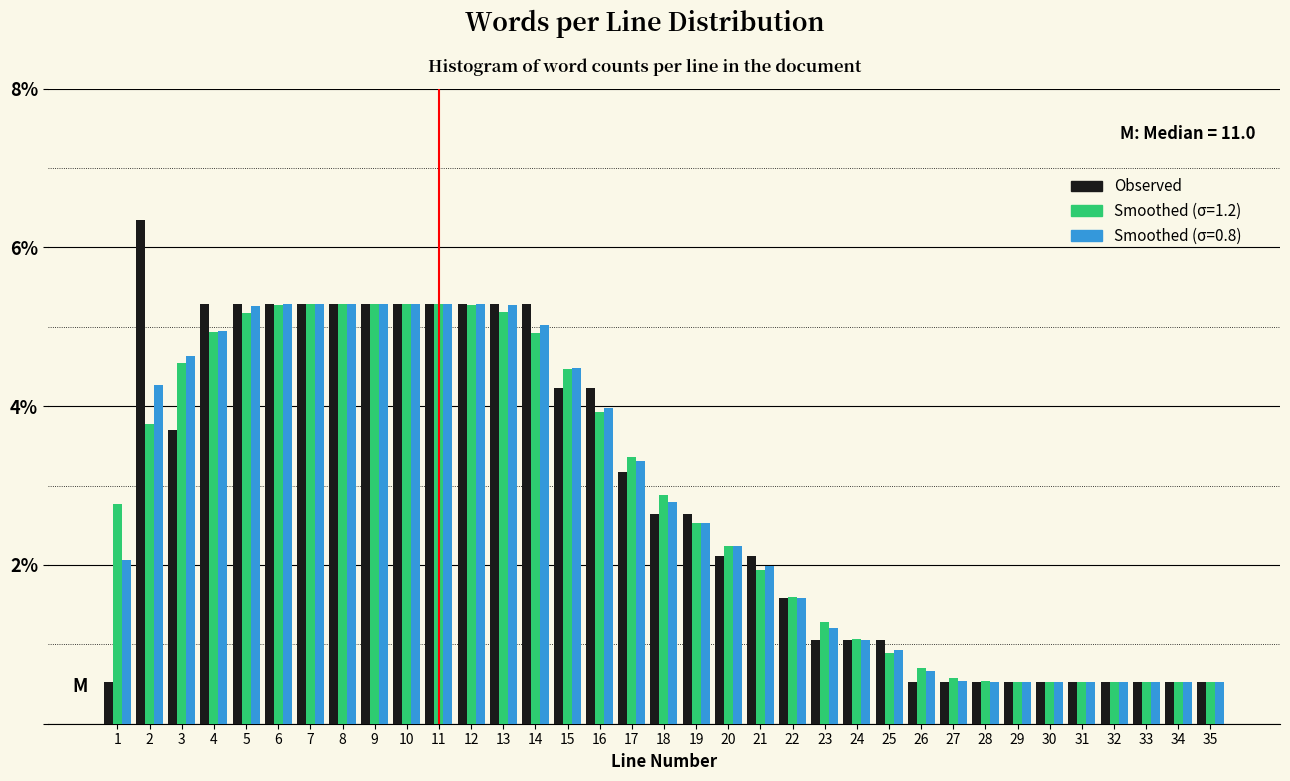

What is the lowest value of the Smoothed (σ=0.8) series?

0.5